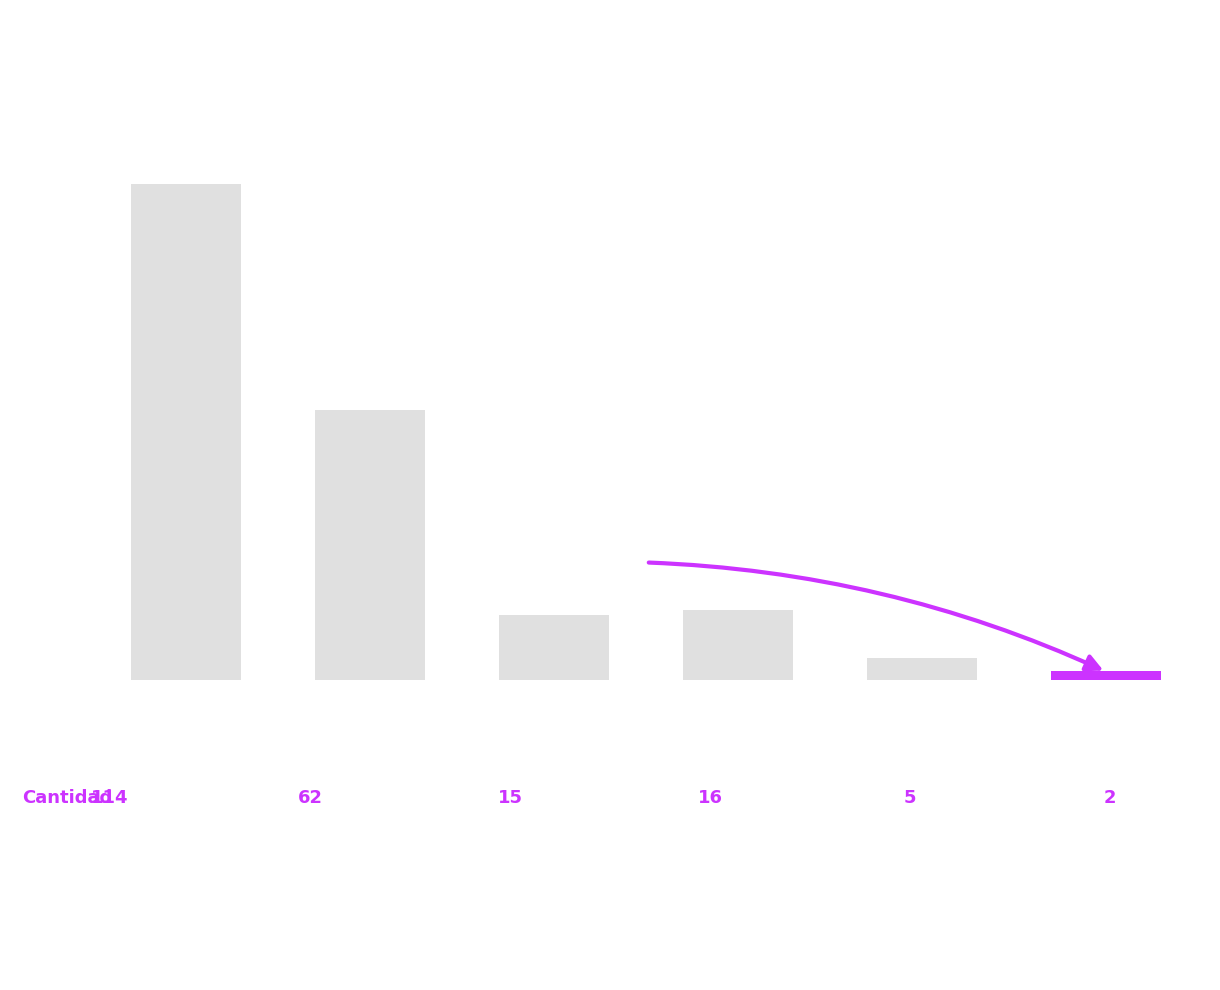

What is the value of the 6th bar from the left?

2